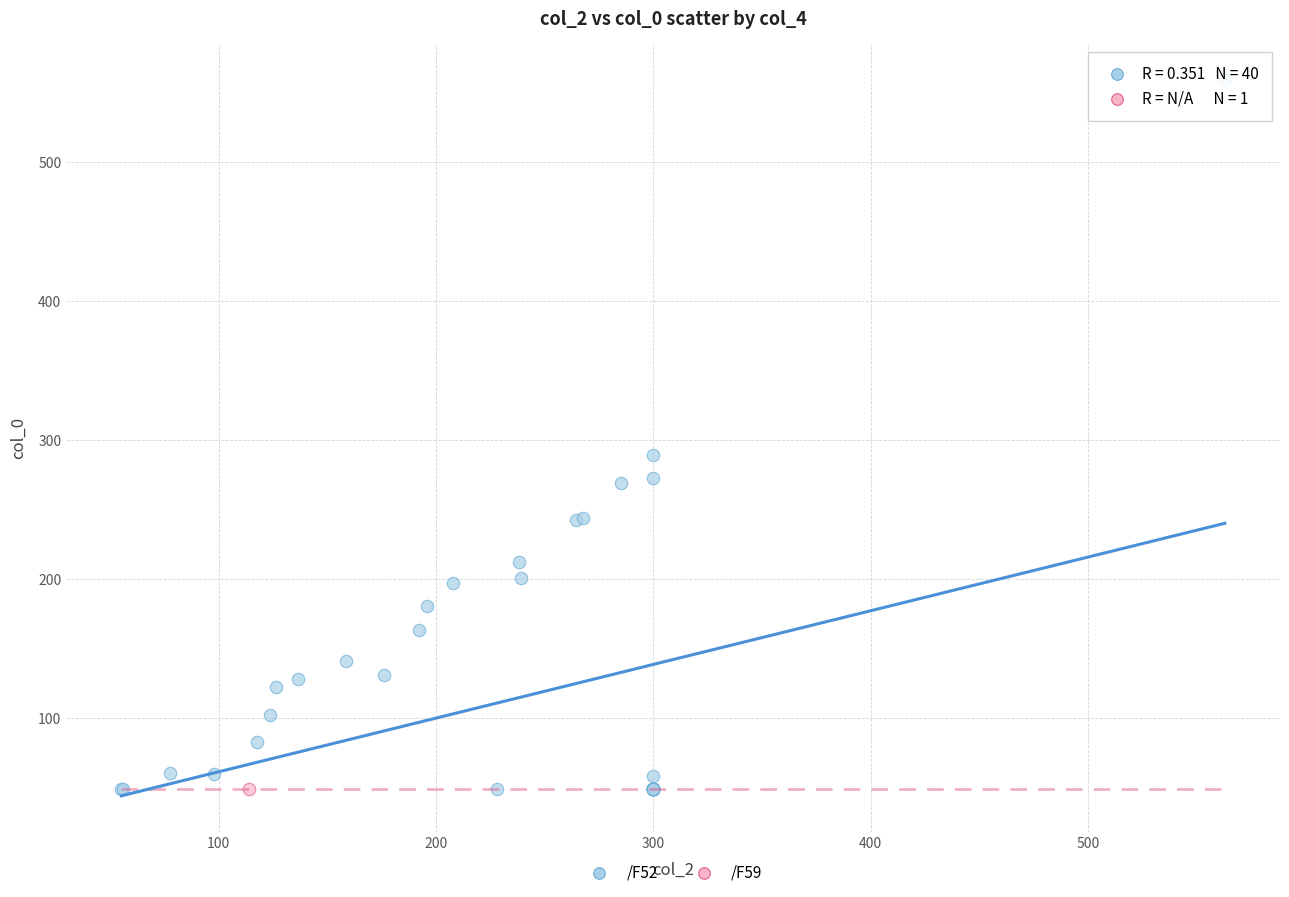

What are all the series names shown in the legend?

/F52, /F59